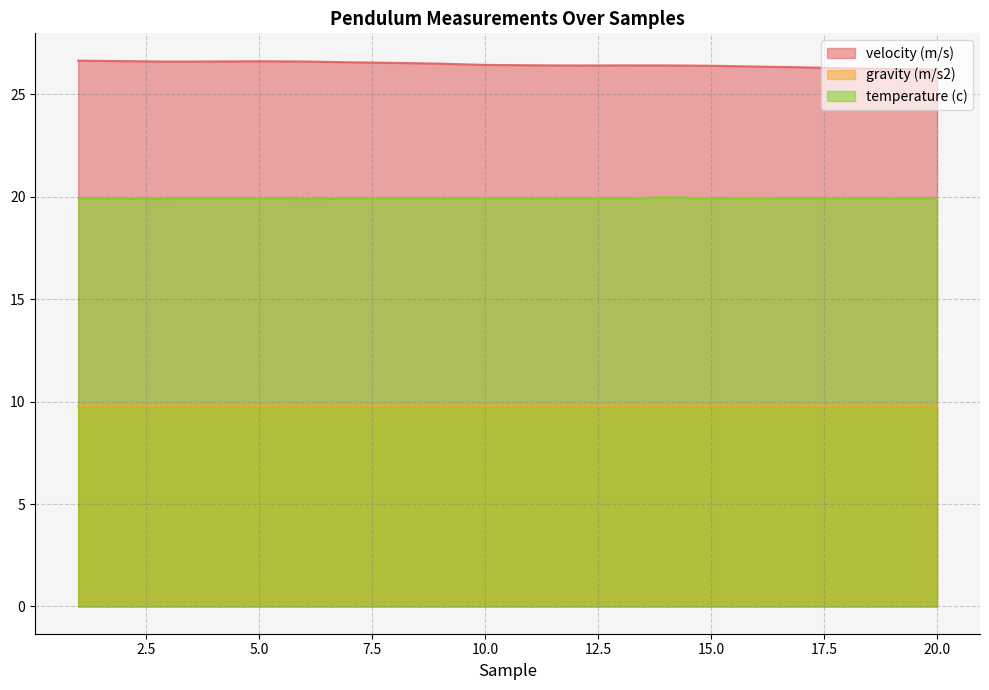

The value of temperature (c) at 17 is 19.9. True or false?

True